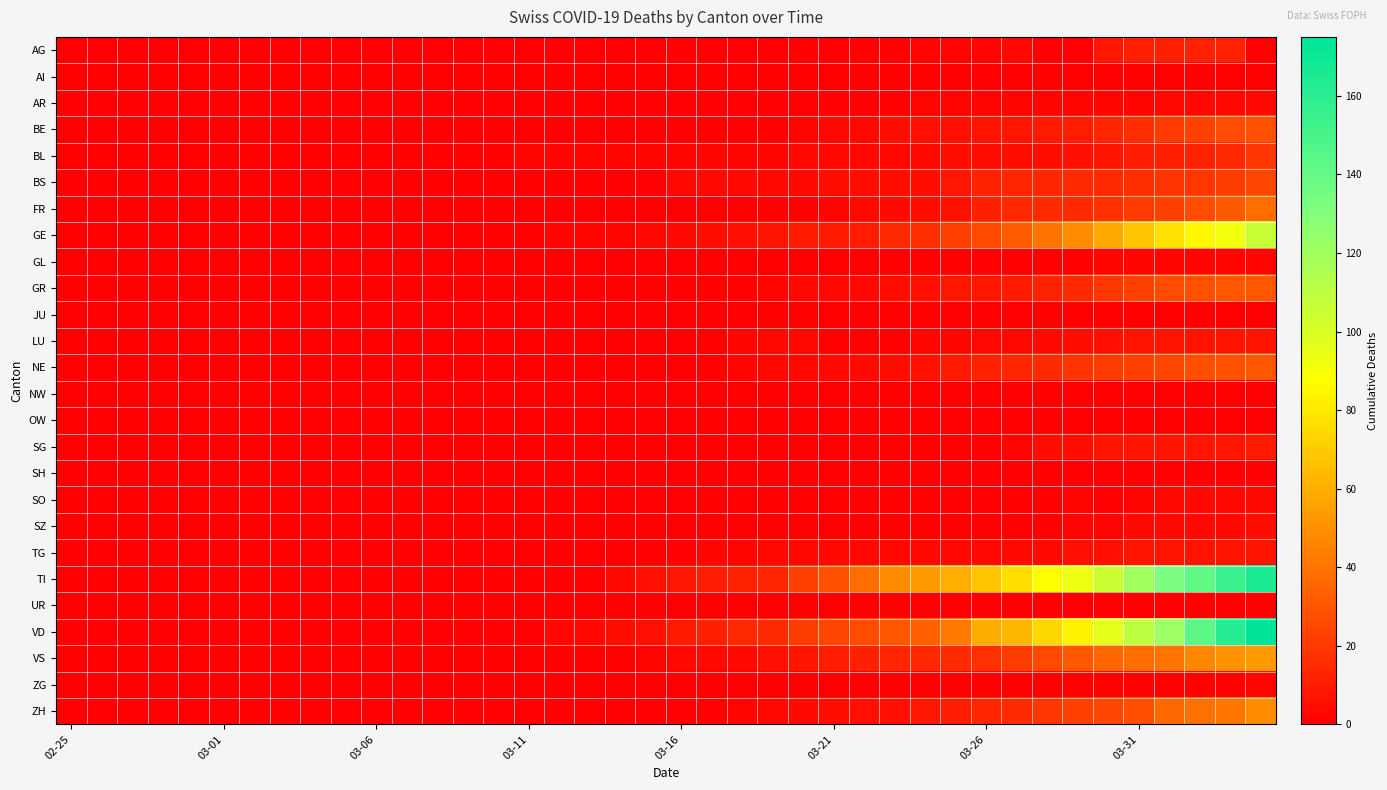

List the series in order of their peak value, highest first.

VD, TI, GE, VS, ZH, FR, GR, NE, BE, BS, BL, AG, SG, LU, TG, SZ, AR, SO, GL, ZG, SH, UR, AI, JU, NW, OW